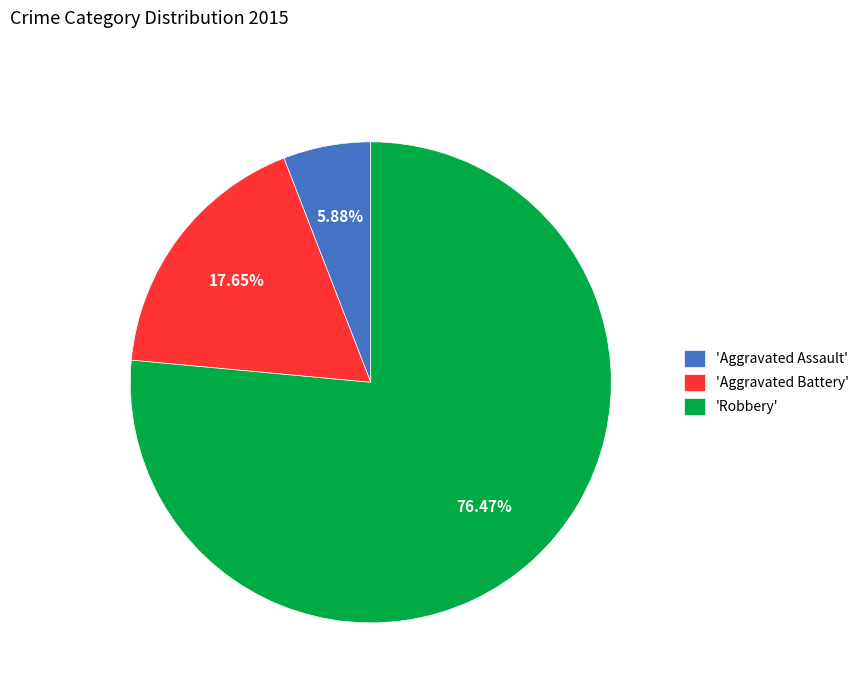

What is the largest slice in the pie chart?

'Robbery'